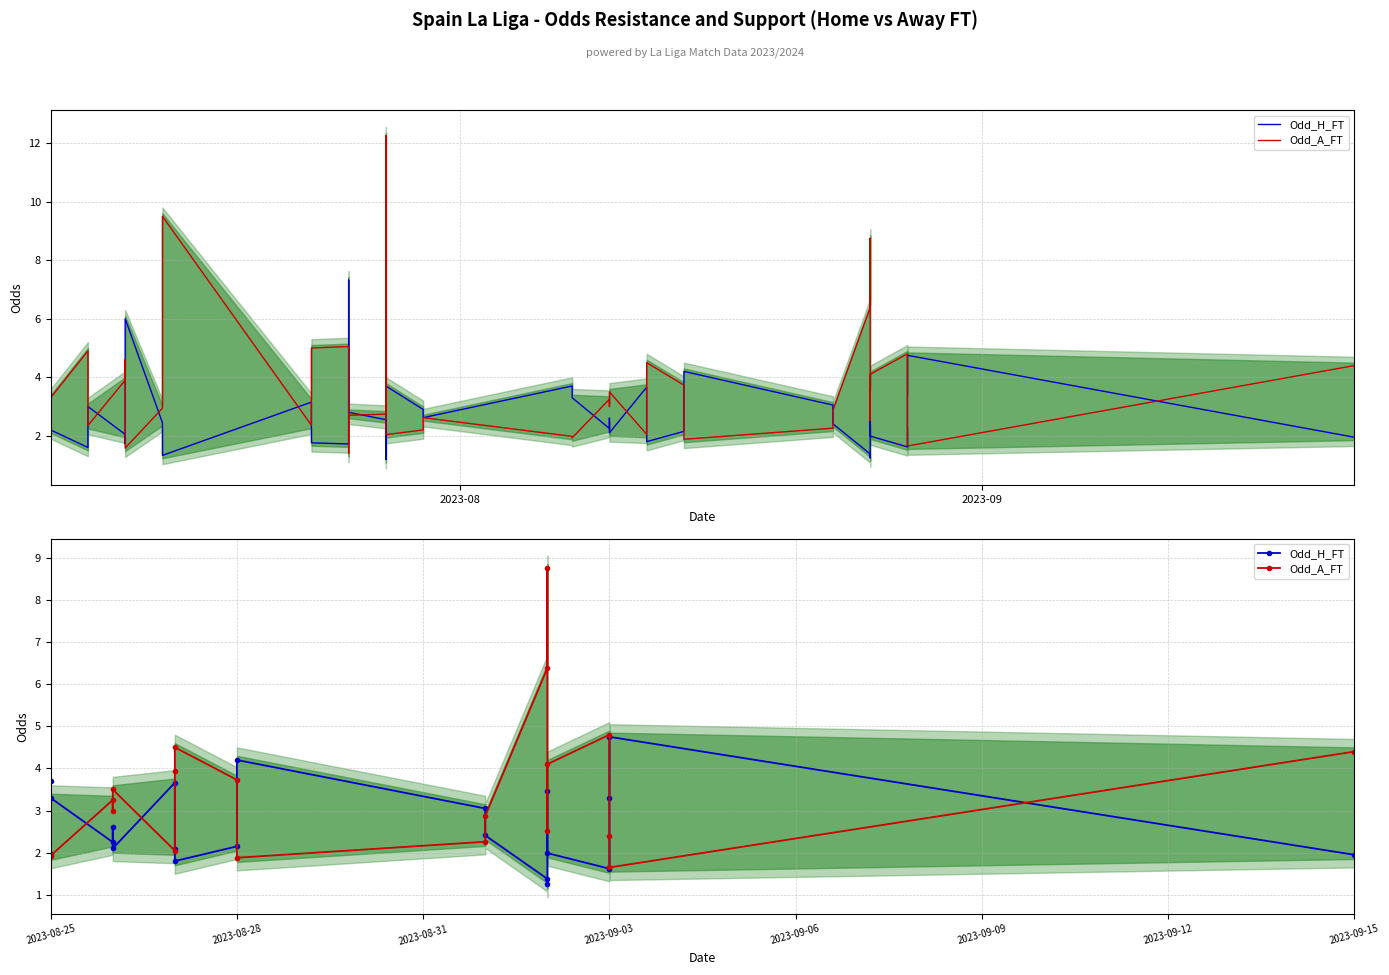

Reading left to right, extract all data points from this chart.

Odd_H_FT: 3.7	3.3	2.2	2.6	2.1	3.7	2.1	1.8	2.1	4.2	3.0	2.4	1.4	1.2	3.5	2.0	1.6	3.3	4.8	1.9
Odd_A_FT: 2.0	1.9	3.2	3.0	3.5	2.0	3.9	4.5	3.7	1.9	2.3	2.9	6.4	8.8	2.5	4.1	4.8	2.4	1.6	4.4